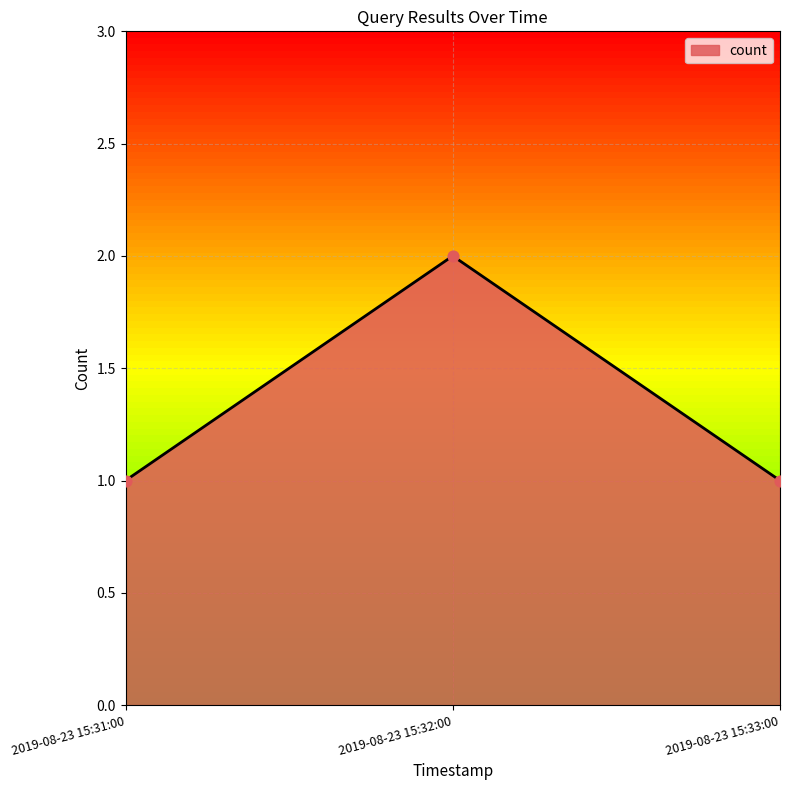

Approximately how many times larger is the value at 2019-08-23 15:33:00 compared to 2019-08-23 15:32:00?

0.5